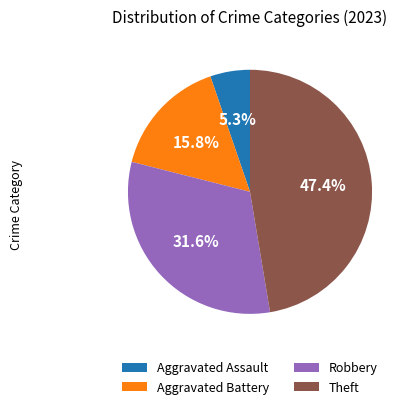

How many segments does this pie chart have?

4